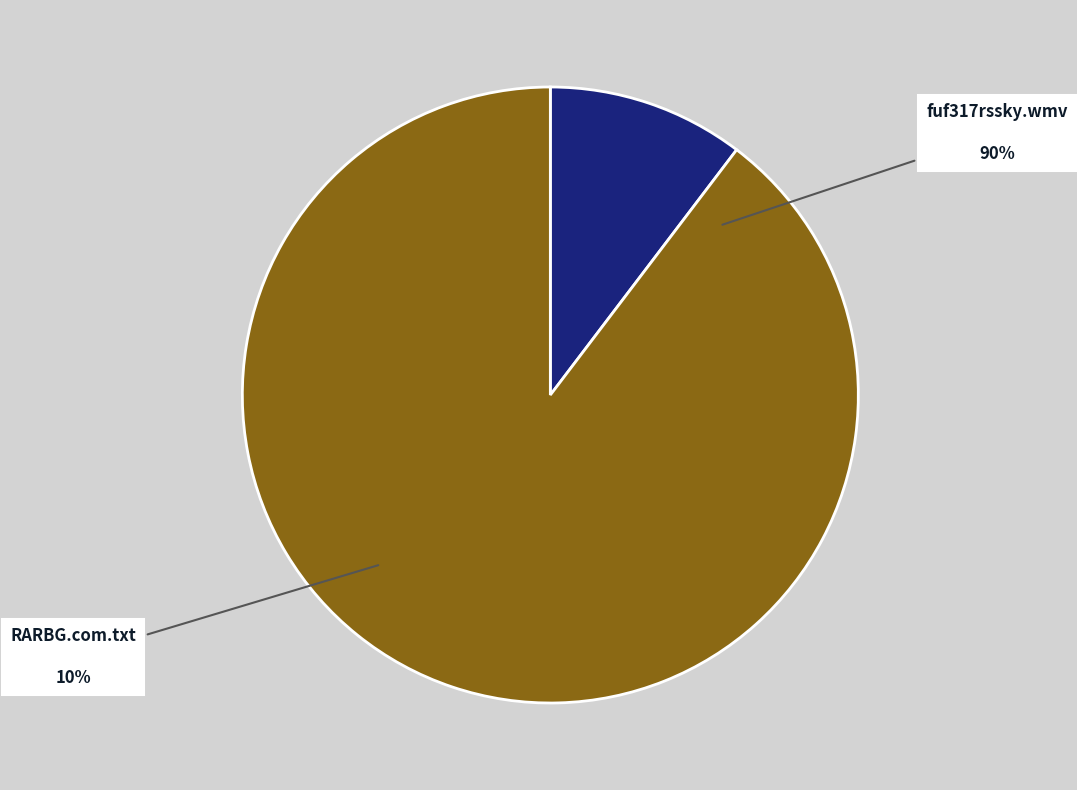

What percentage is NOT represented by RARBG.com.txt?

89.7%